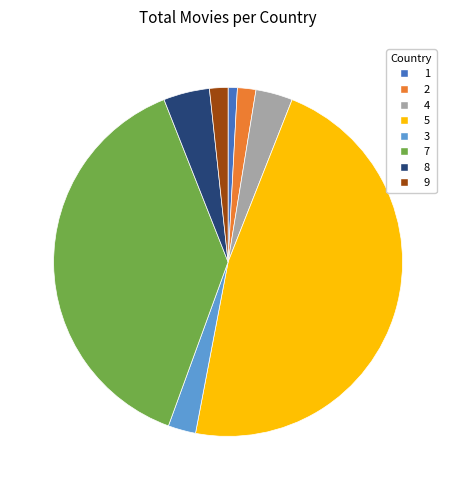

Which slice is the smallest?

1